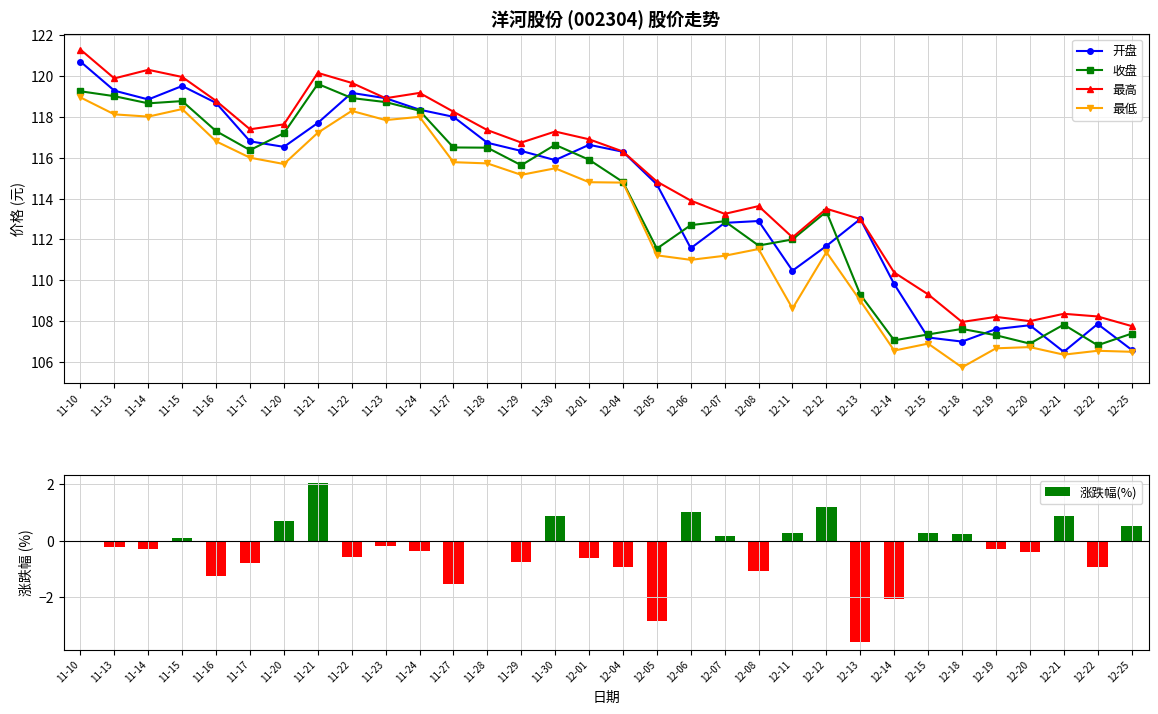

Read the 开盘 value at 12-19.

107.6